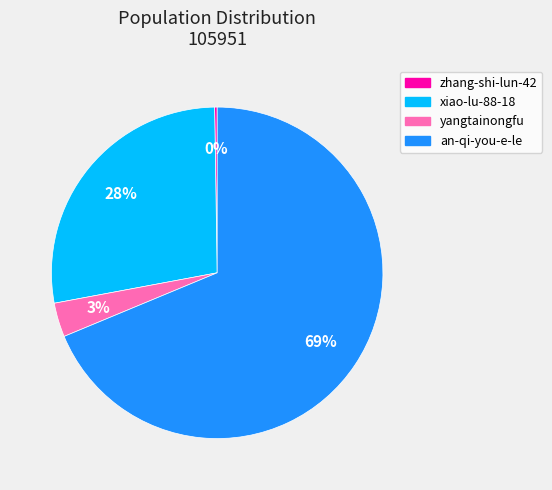

Does xiao-lu-88-18 account for over 50% of the chart?

No